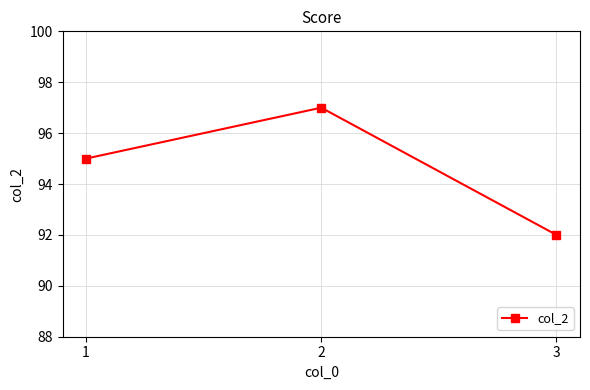

Count the values in the range 92 to 97.

3